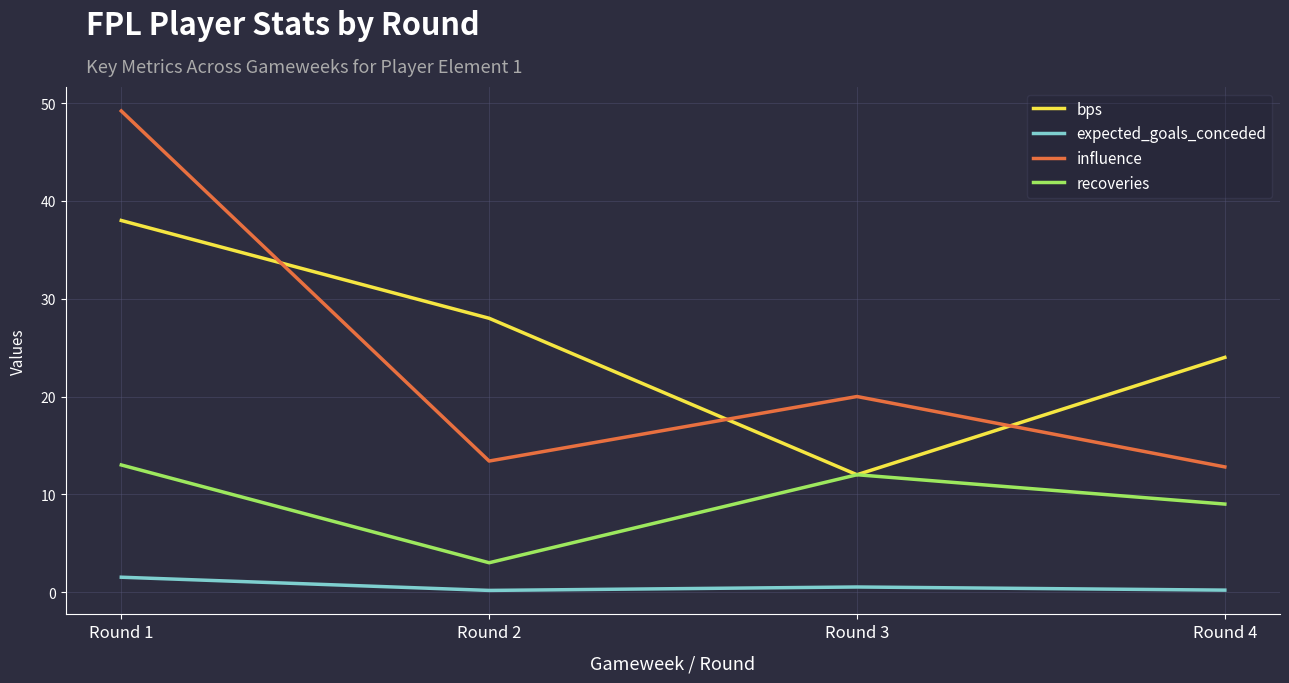

True or false: influence has more than 2 points higher than both neighbors.

False